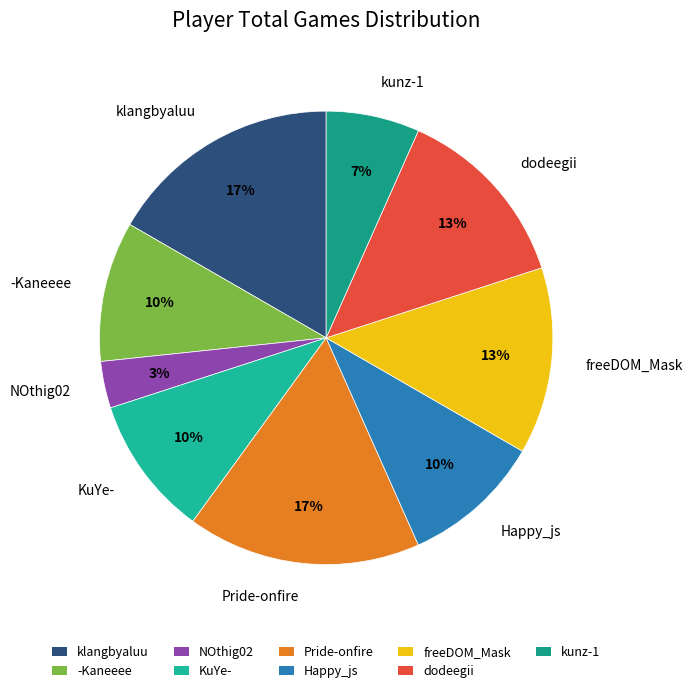

The klangbyaluu slice represents 17% of the pie. True or false?

True